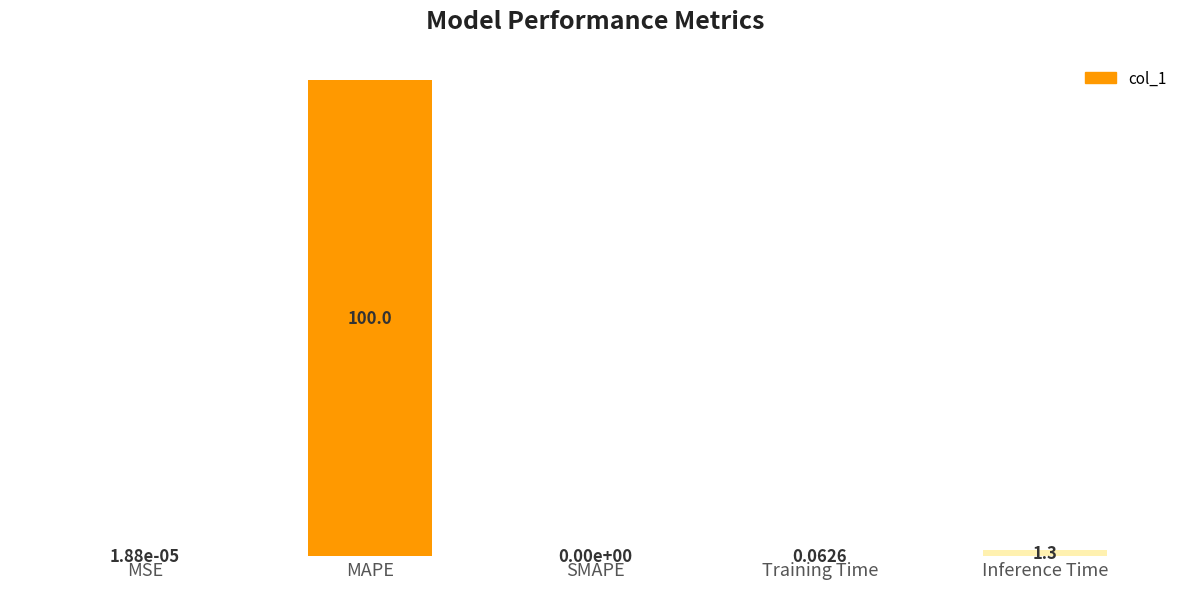

Which has a higher value, Training Time or MSE?

Training Time